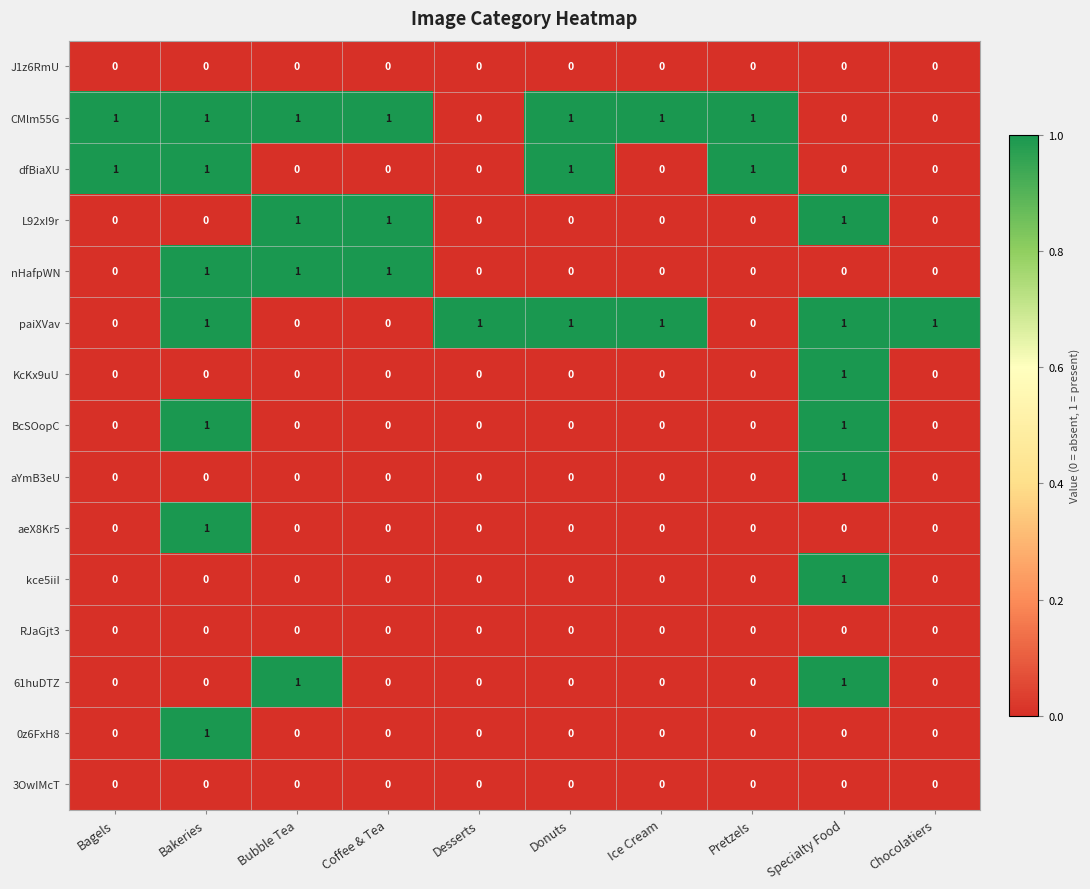

Which series has the largest total across all categories?

CMlm55G